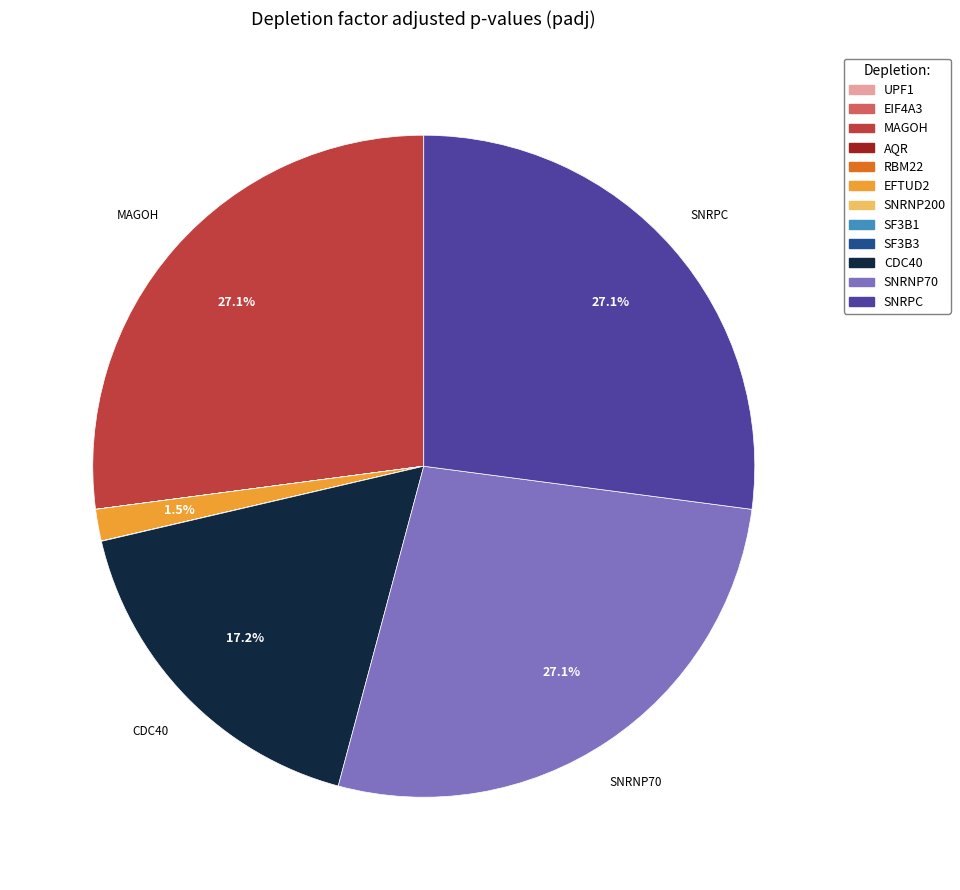

What percentage do MAGOH and EFTUD2 together represent?

28.6%